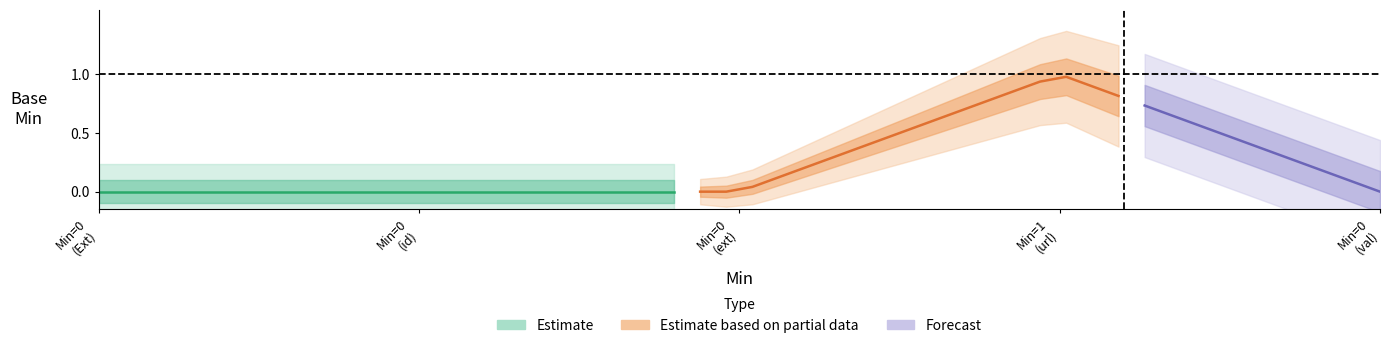

True or false: Forecast and Estimate based on partial data intersect in this chart.

False